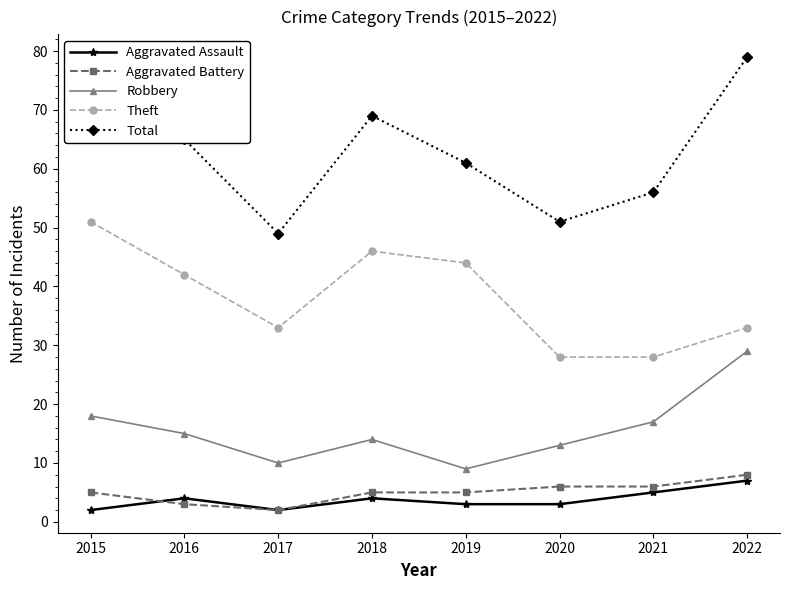

What is the average value of the Theft series?

38